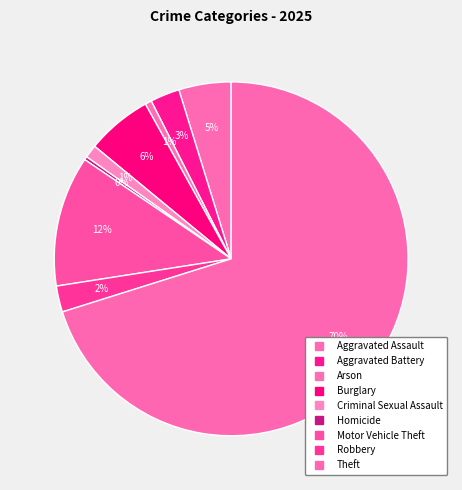

Combined, do Arson and Aggravated Assault account for over 50%?

No